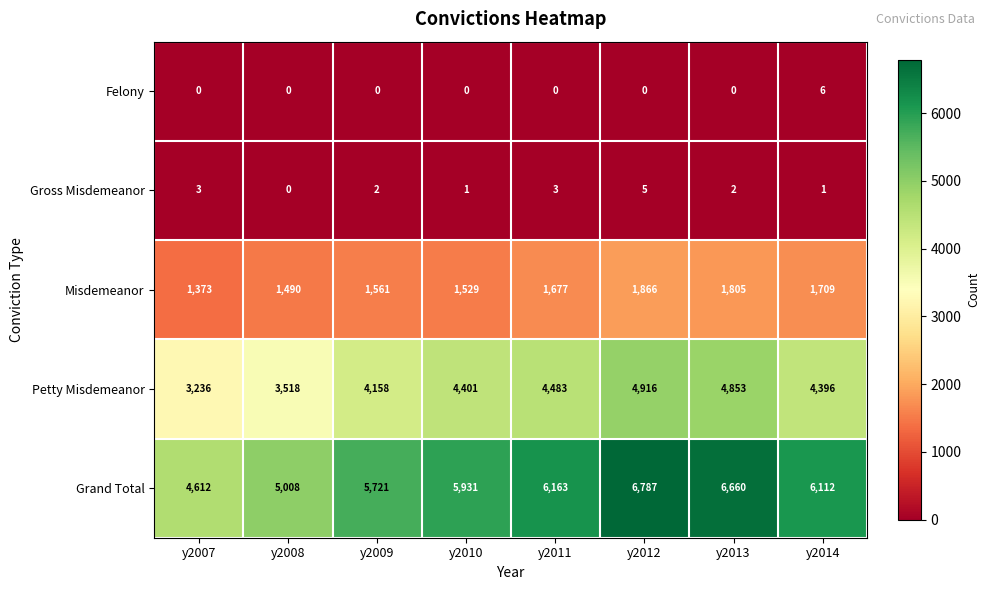

What is the minimum value for Petty Misdemeanor?

3236